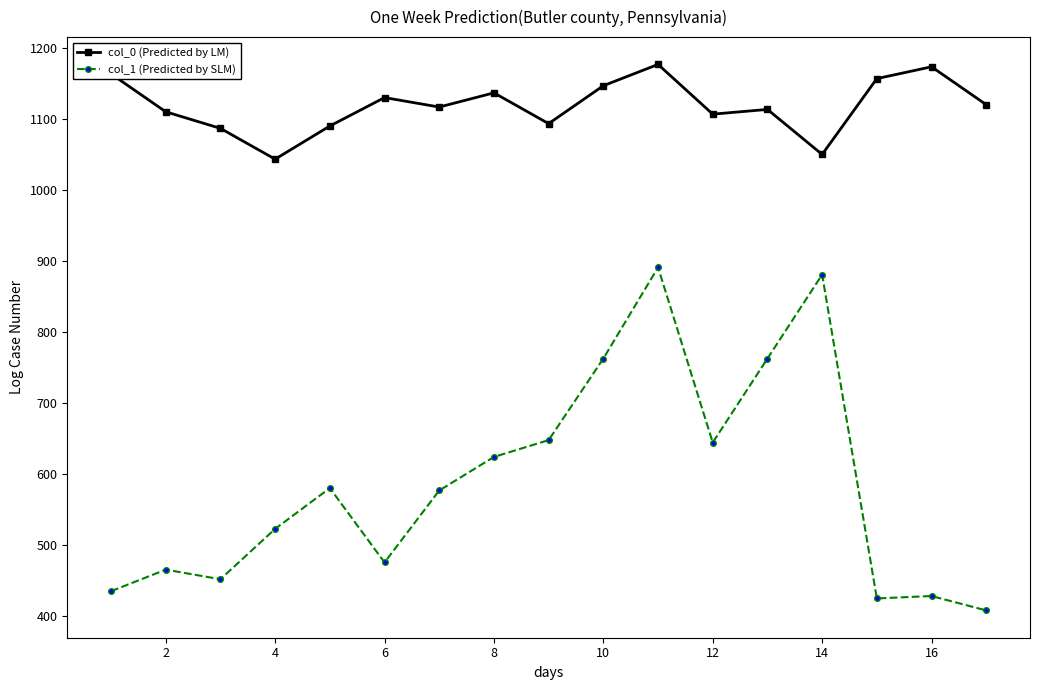

True or false: col_0 (Predicted by LM) has more than 0 points higher than both neighbors.

True